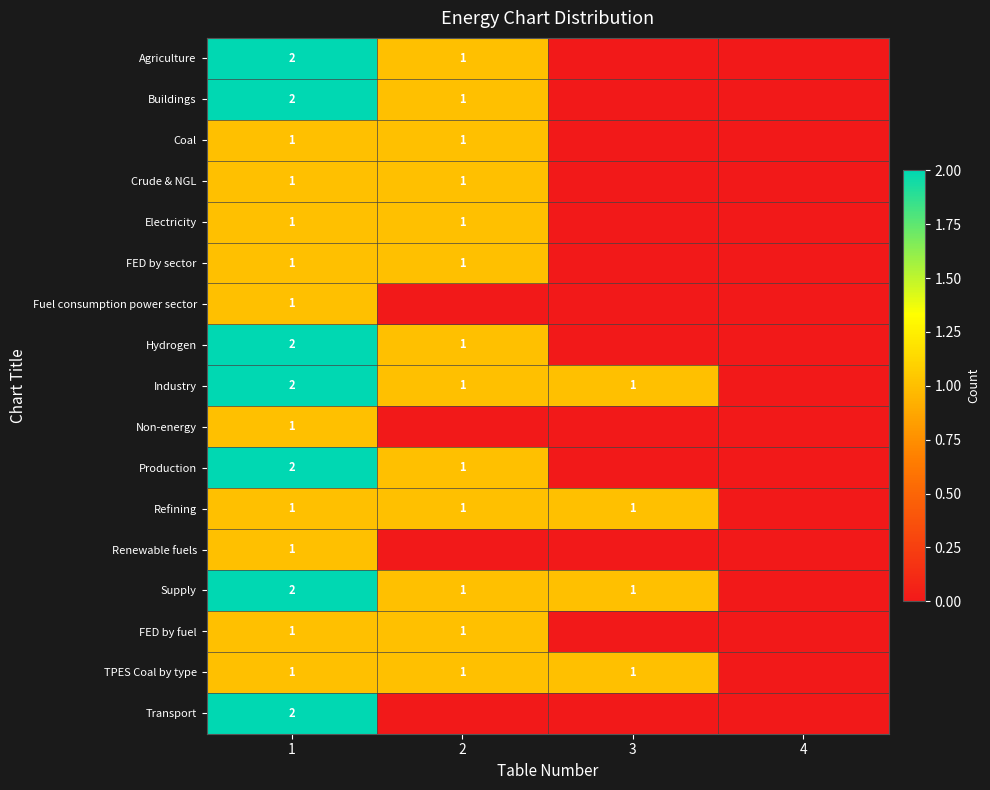

True or false: TPES Coal by type has a value of 1 at 2.

True